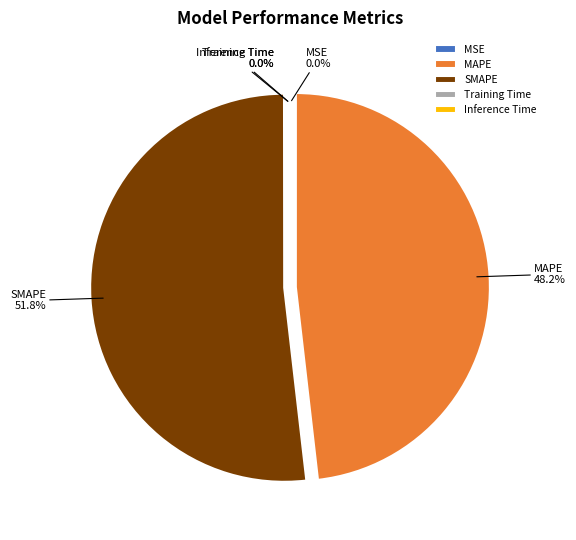

Is there a majority slice in this chart?

Yes